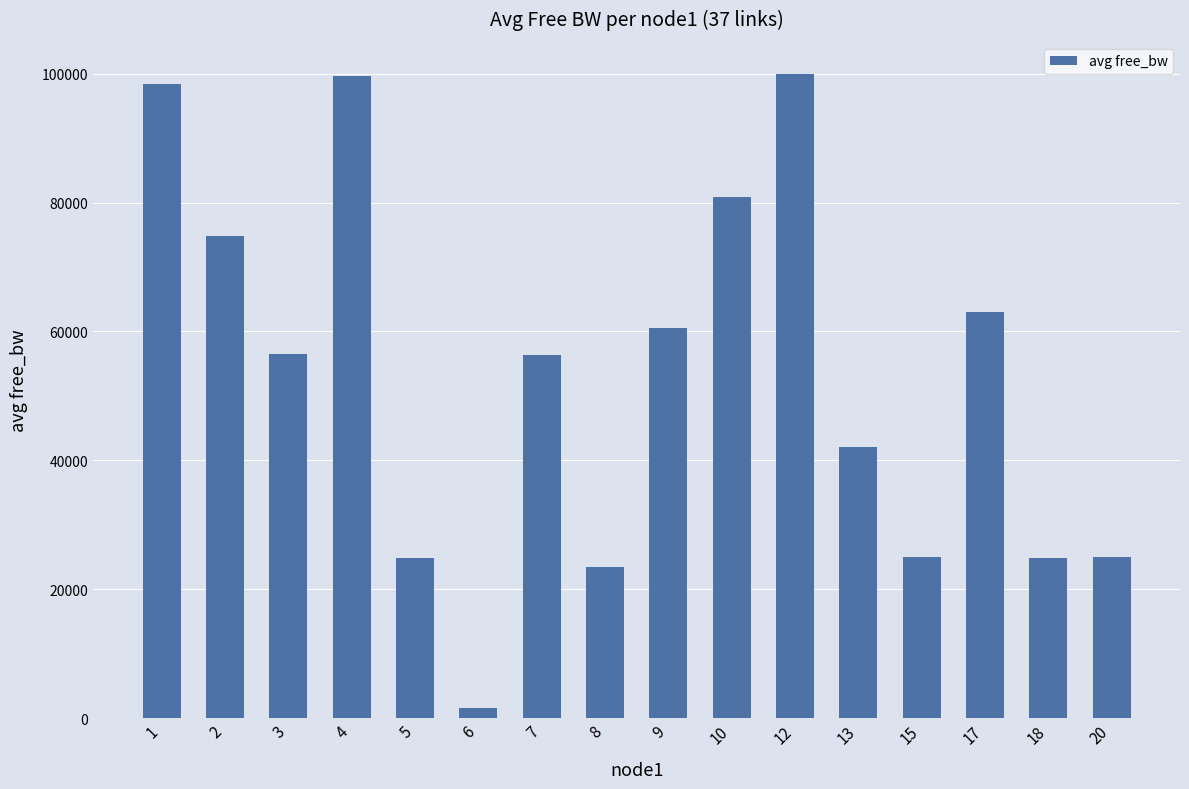

What value does the data have at 3?

56536.9